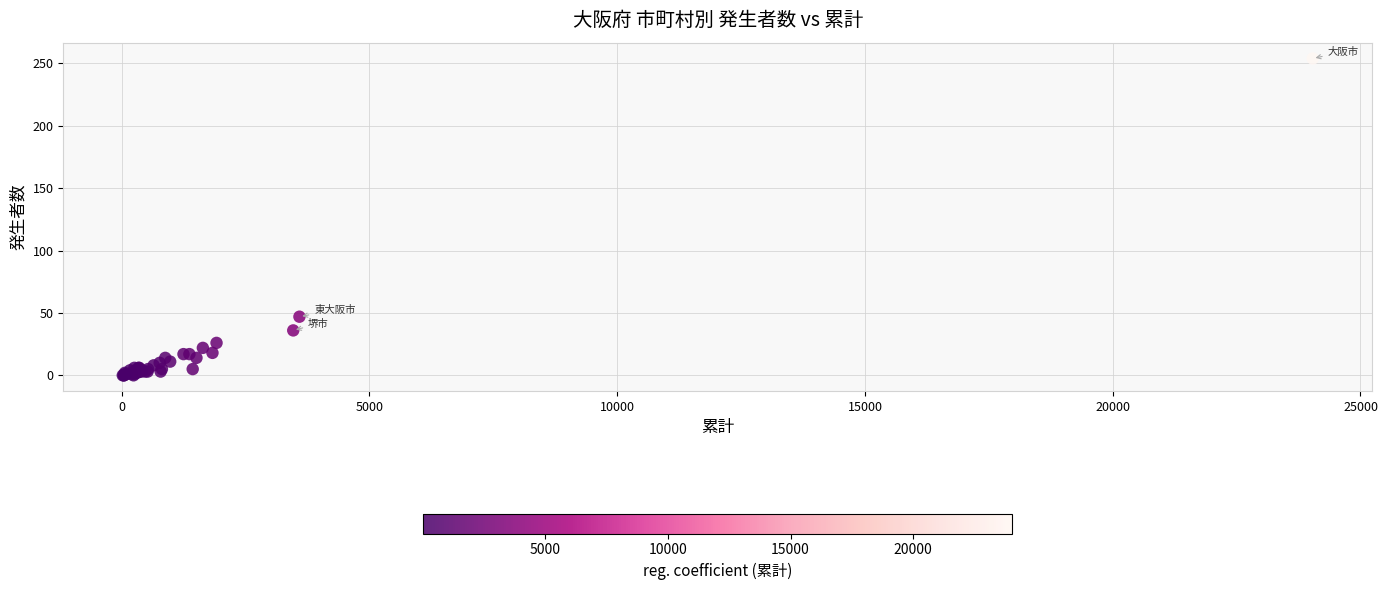

What Y value in the scatter plot is closest to 127?

47